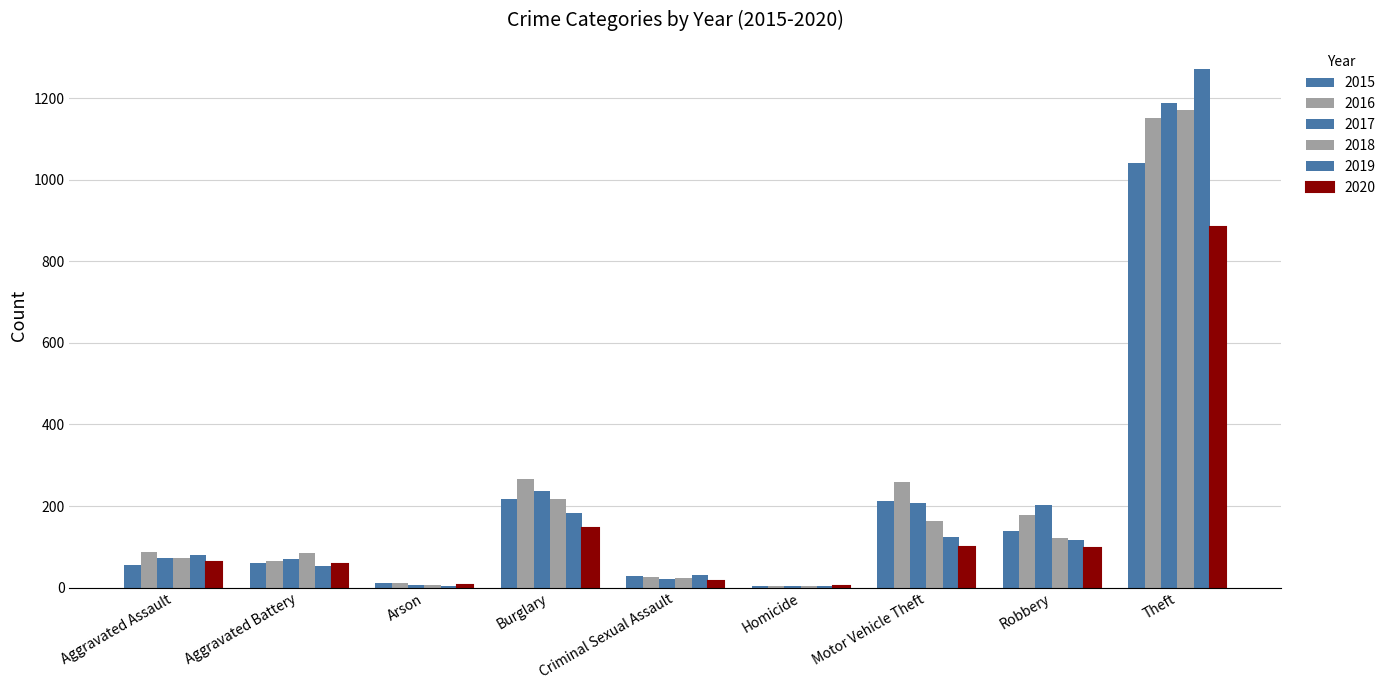

What is the difference between the highest and lowest values at Robbery?

105